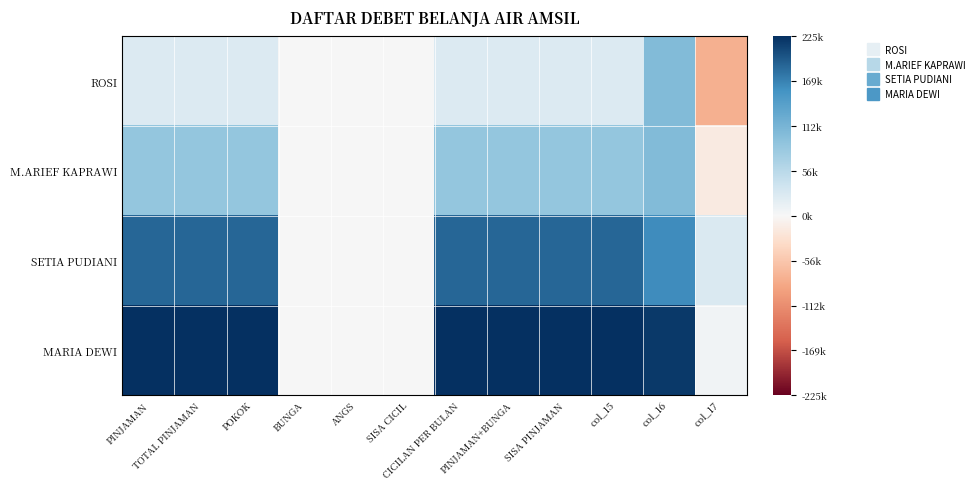

Reading left to right, what are all the values shown in this chart?

ROSI: PINJAMAN=25000	TOTAL PINJAMAN=25000	POKOK=25000	BUNGA=0	ANGS=1	SISA CICIL=1	CICILAN PER BULAN=25000	PINJAMAN+BUNGA=25000	SISA PINJAMAN=25000	col_15=25000	col_16=103500	col_17=-78500
M.ARIEF KAPRAWI: PINJAMAN=87500	TOTAL PINJAMAN=87500	POKOK=87500	BUNGA=0	ANGS=1	SISA CICIL=1	CICILAN PER BULAN=87500	PINJAMAN+BUNGA=87500	SISA PINJAMAN=87500	col_15=87500	col_16=103500	col_17=-16000
SETIA PUDIANI: PINJAMAN=187500	TOTAL PINJAMAN=187500	POKOK=187500	BUNGA=0	ANGS=1	SISA CICIL=1	CICILAN PER BULAN=187500	PINJAMAN+BUNGA=187500	SISA PINJAMAN=187500	col_15=187500	col_16=161000	col_17=26500
MARIA DEWI: PINJAMAN=225000	TOTAL PINJAMAN=225000	POKOK=225000	BUNGA=0	ANGS=1	SISA CICIL=1	CICILAN PER BULAN=225000	PINJAMAN+BUNGA=225000	SISA PINJAMAN=225000	col_15=225000	col_16=218500	col_17=6500